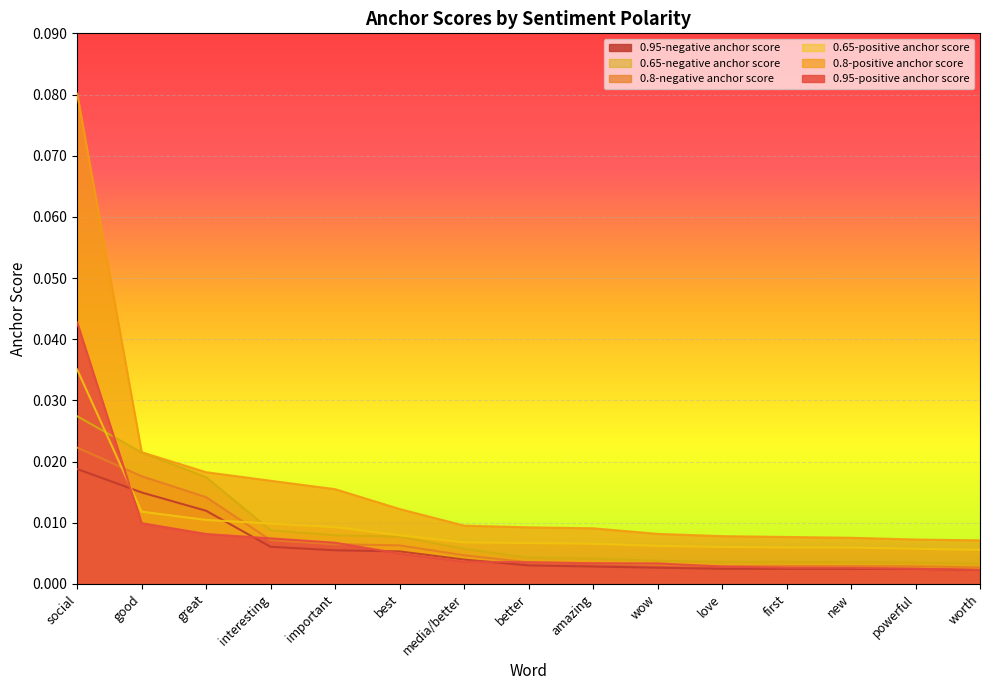

Reading right to left, extract all data points from this chart.

0.95-positive anchor score: 0.0	0.0	0.0	0.0	0.0	0.0	0.0	0.0	0.0	0.0	0.0	0.0	0.0	0.0	0.0
0.95-negative anchor score: 0.0	0.0	0.0	0.0	0.0	0.0	0.0	0.0	0.0	0.0	0.0	0.0	0.0	0.0	0.0
0.8-positive anchor score: 0.0	0.0	0.0	0.0	0.0	0.0	0.0	0.0	0.0	0.0	0.0	0.0	0.0	0.0	0.1
0.8-negative anchor score: 0.0	0.0	0.0	0.0	0.0	0.0	0.0	0.0	0.0	0.0	0.0	0.0	0.0	0.0	0.0
0.65-positive anchor score: 0.0	0.0	0.0	0.0	0.0	0.0	0.0	0.0	0.0	0.0	0.0	0.0	0.0	0.0	0.0
0.65-negative anchor score: 0.0	0.0	0.0	0.0	0.0	0.0	0.0	0.0	0.0	0.0	0.0	0.0	0.0	0.0	0.0